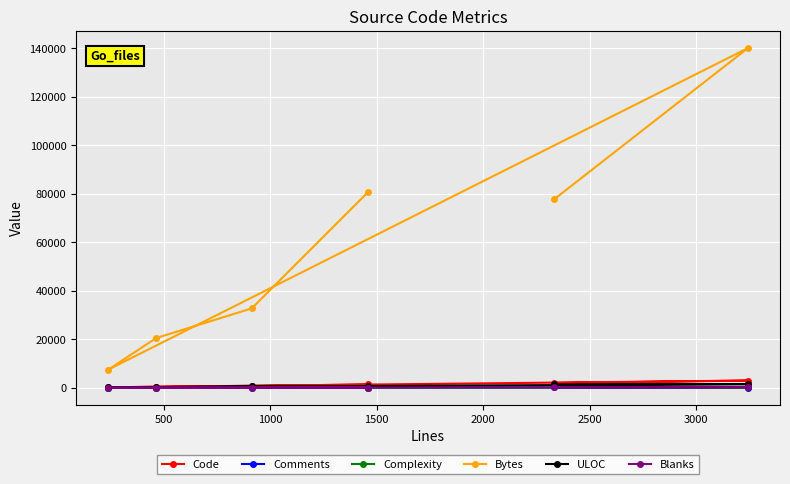

Which series has the widest spread of values?

Bytes